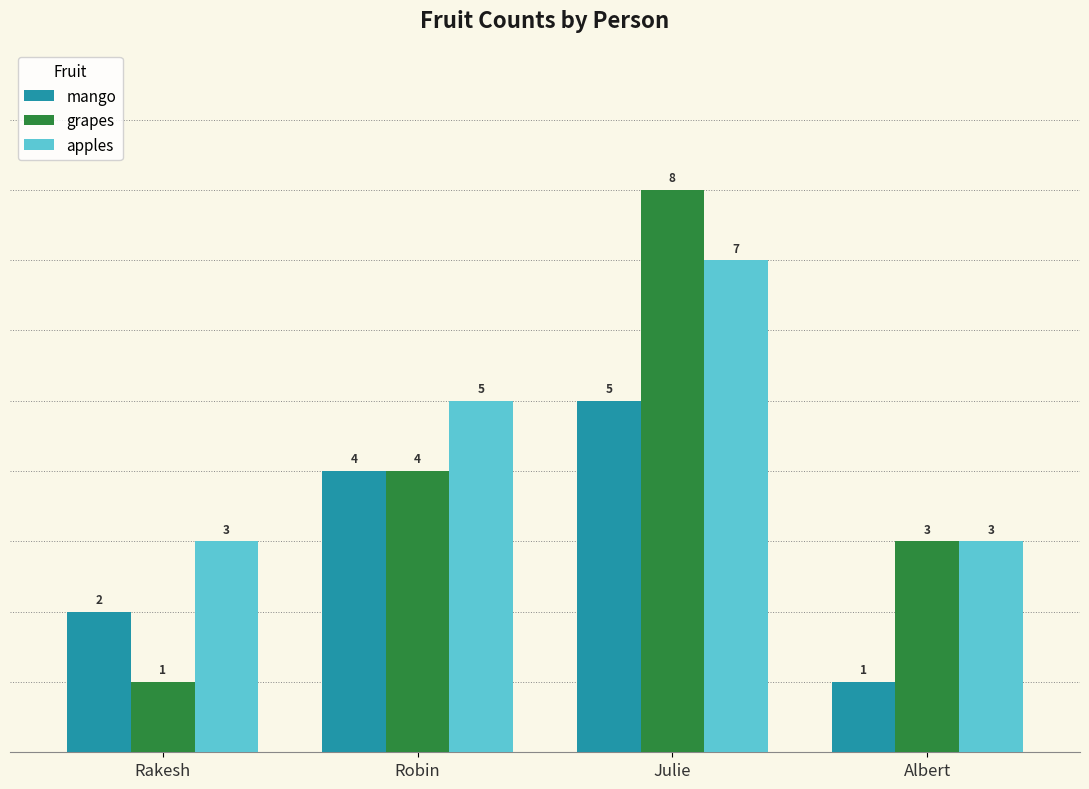

How many bars are there in total?

12